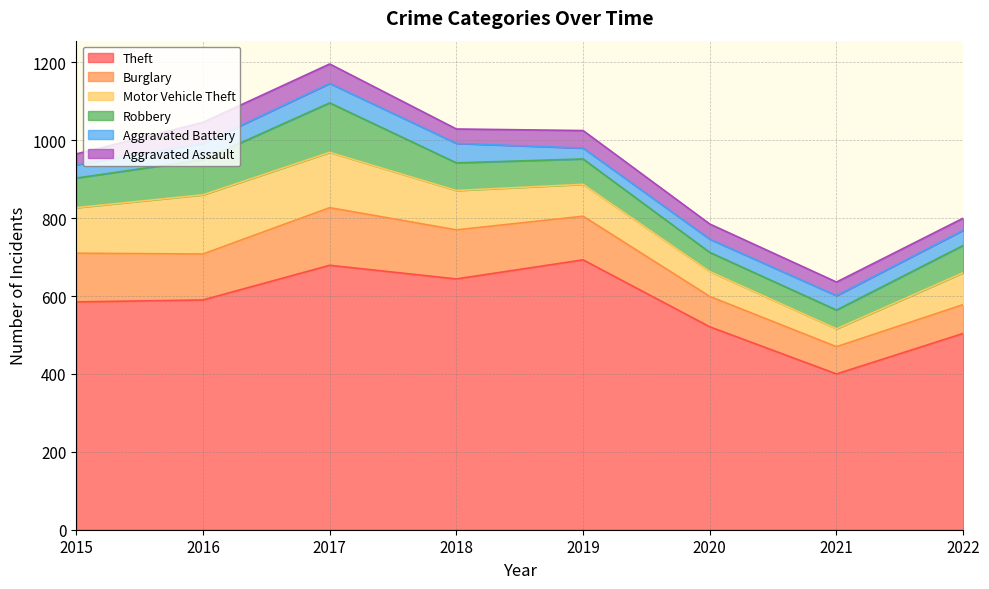

What is the difference between the maximum and minimum values in the Burglary series?

78